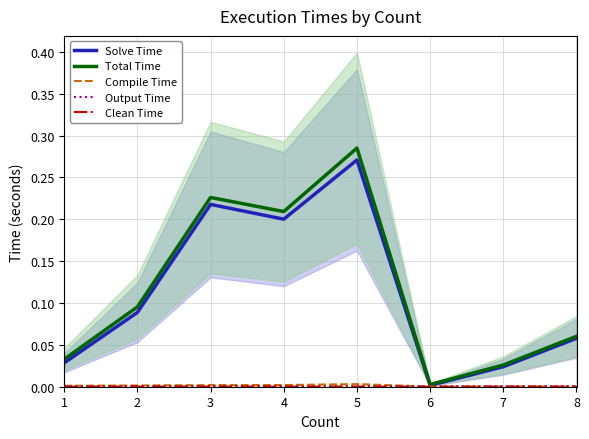

What is the sum of the Total Time values at 2 and 8?

0.2